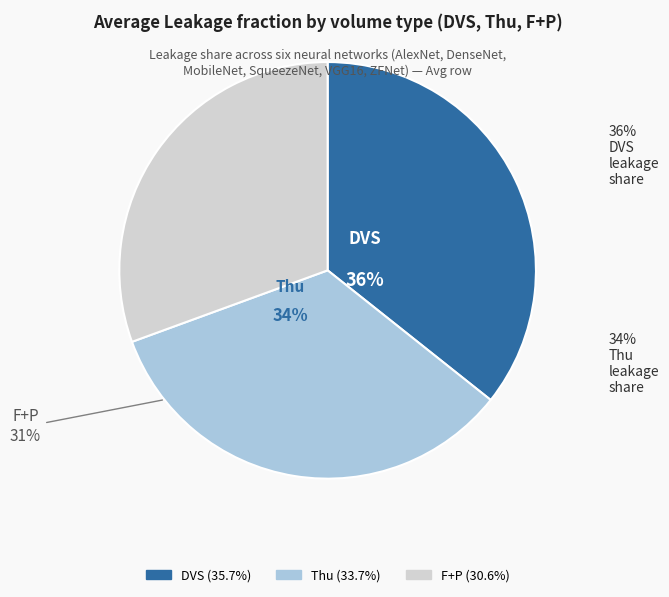

To the nearest percent, what portion does F+P represent?

31%